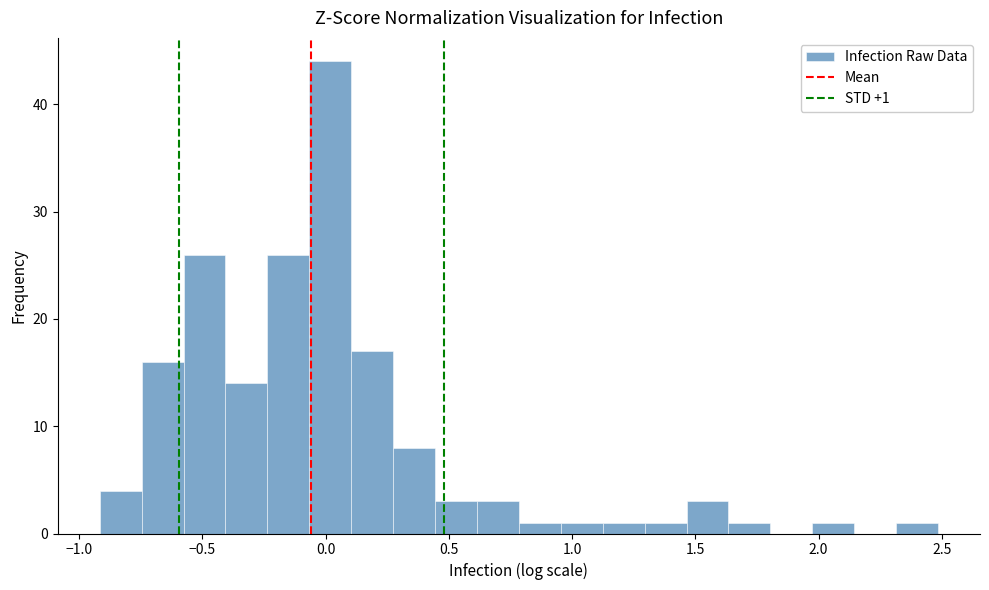

Around what value on the x-axis is the tallest bar? Give the approximate position of its centre, as read against the axis.

0.00